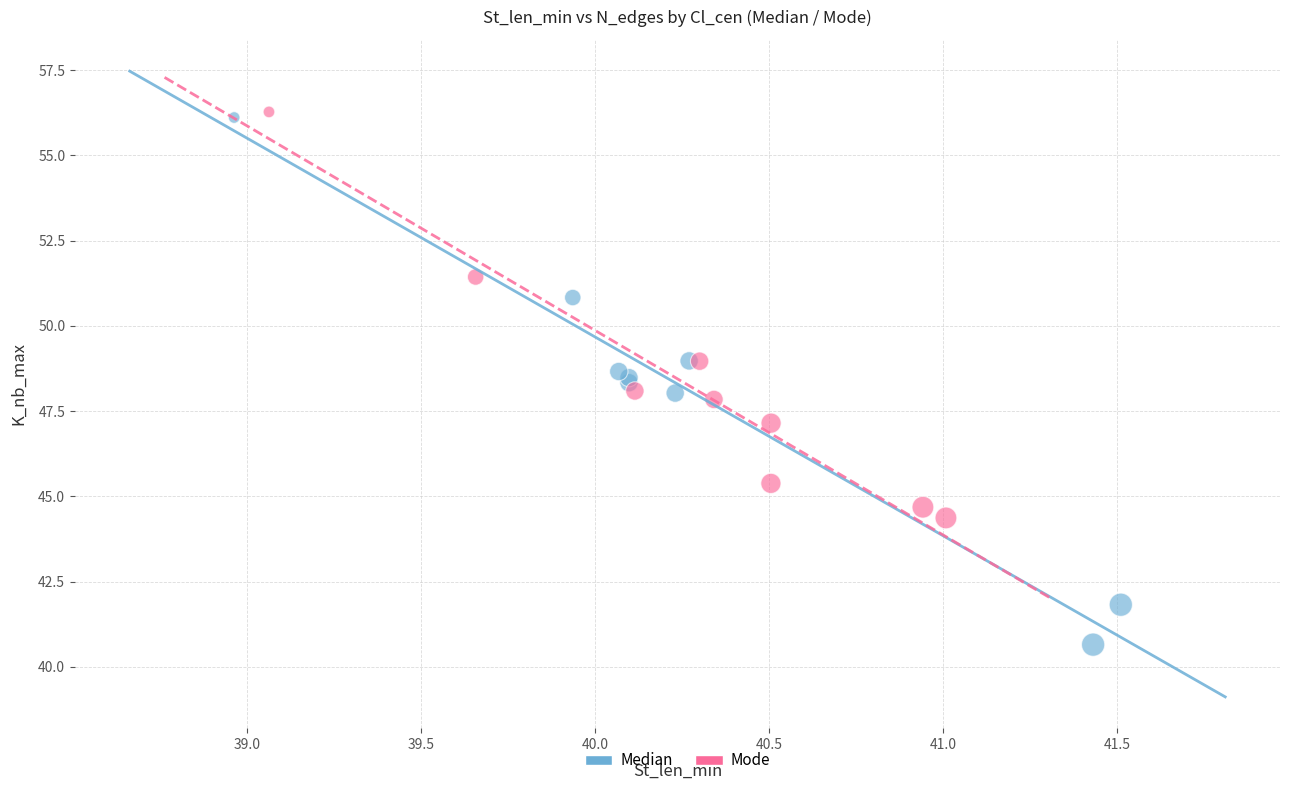

What are all the series names shown in the legend?

Median, Mode